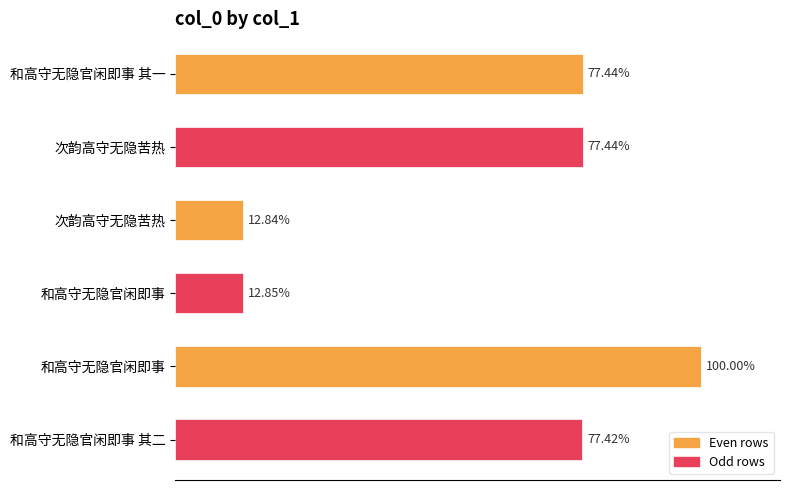

Are the bars horizontal?

Yes